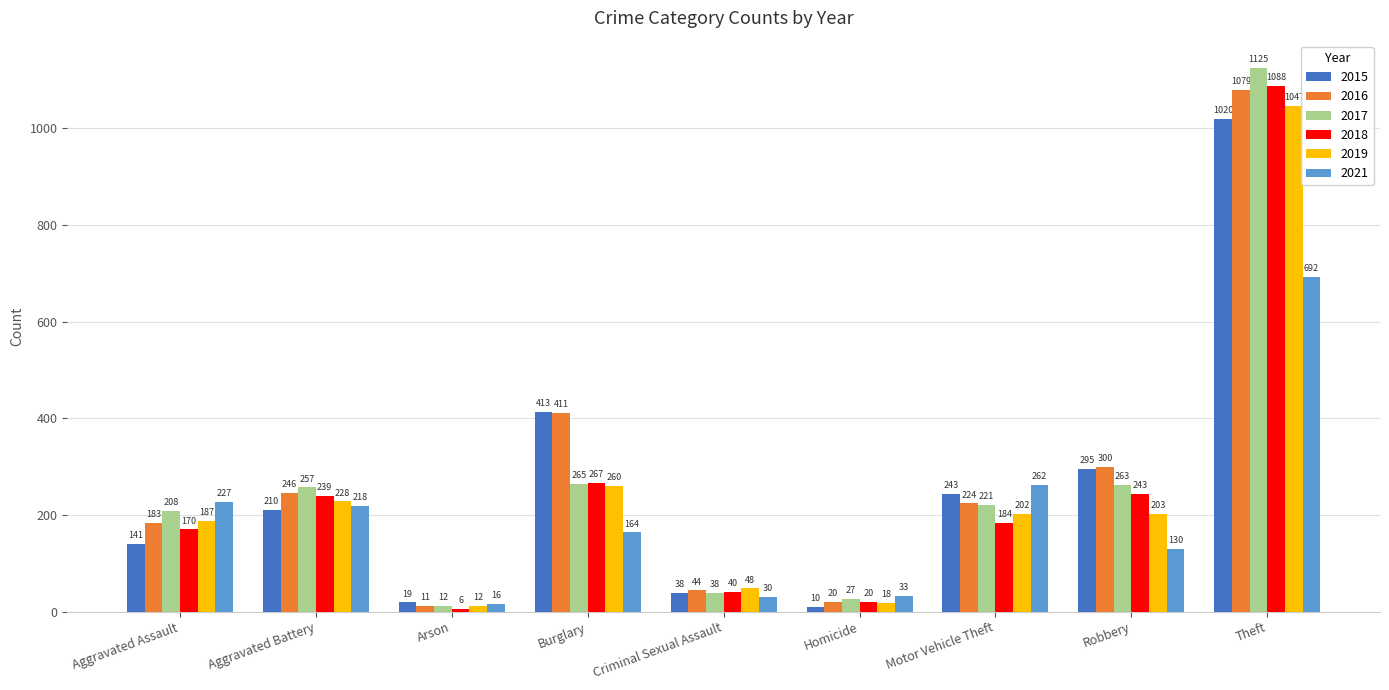

What is the total value across all series at Motor Vehicle Theft?

1336